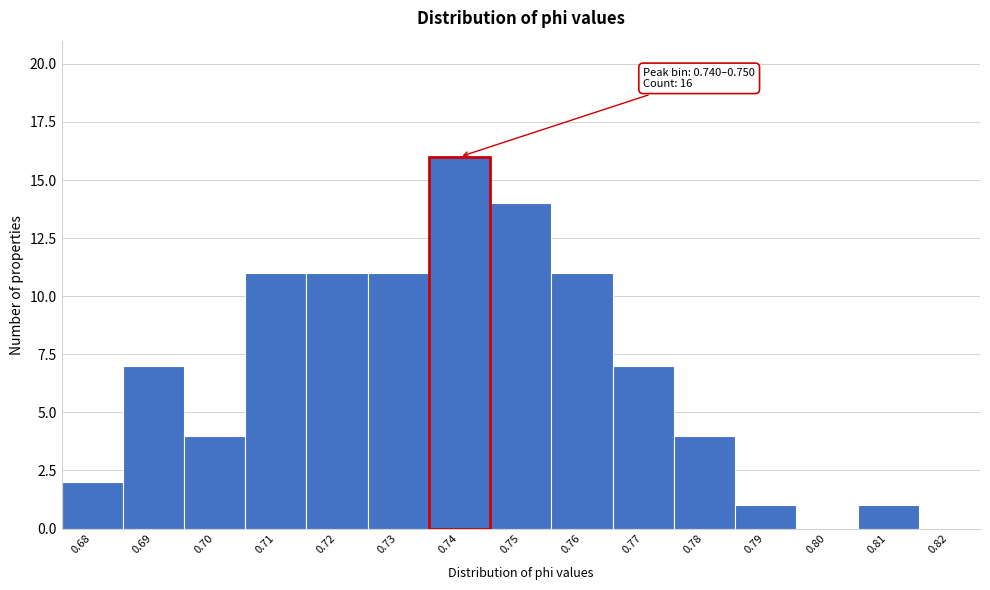

Reading right to left, list all the values displayed in this chart.

0.82=0	0.81=1	0.80=0	0.79=1	0.78=4	0.77=7	0.76=11	0.75=14	0.74=16	0.73=11	0.72=11	0.71=11	0.70=4	0.69=7	0.68=2